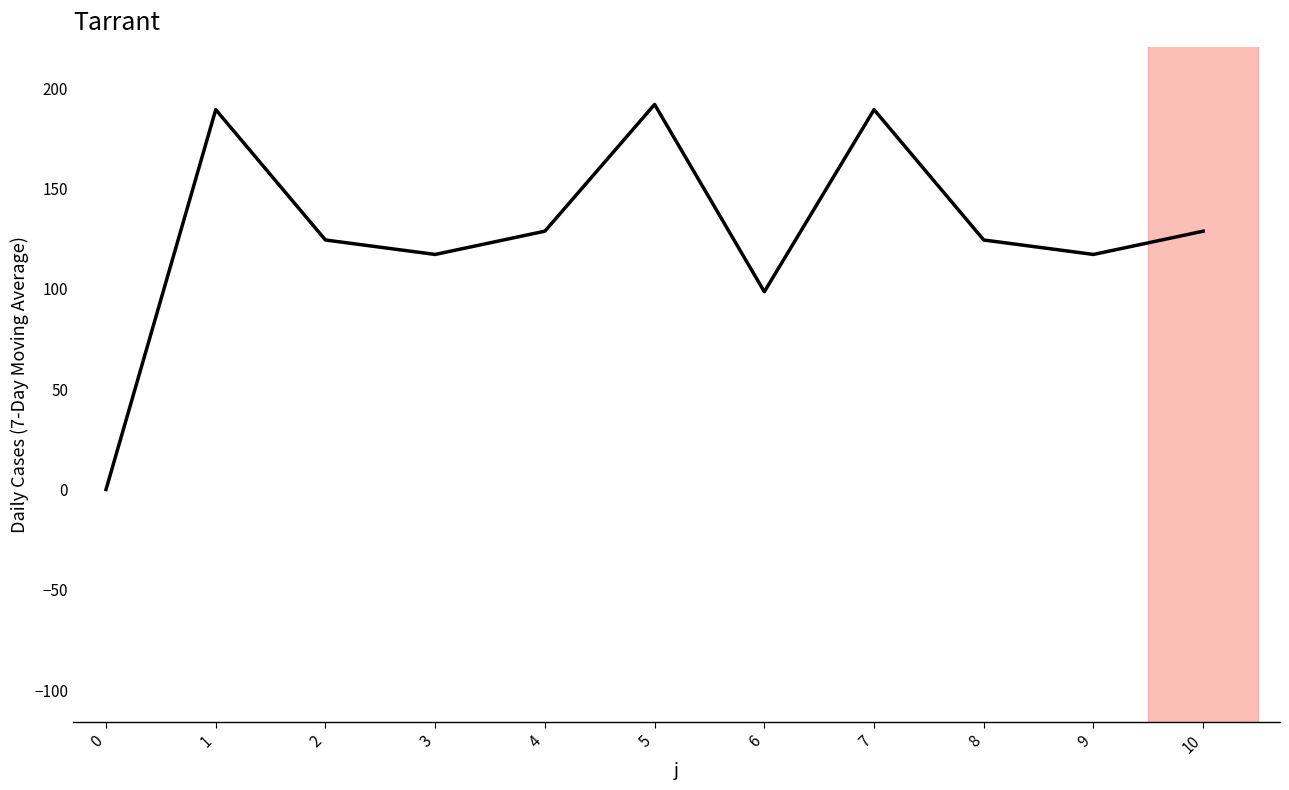

How many categories are shown in the chart?

11